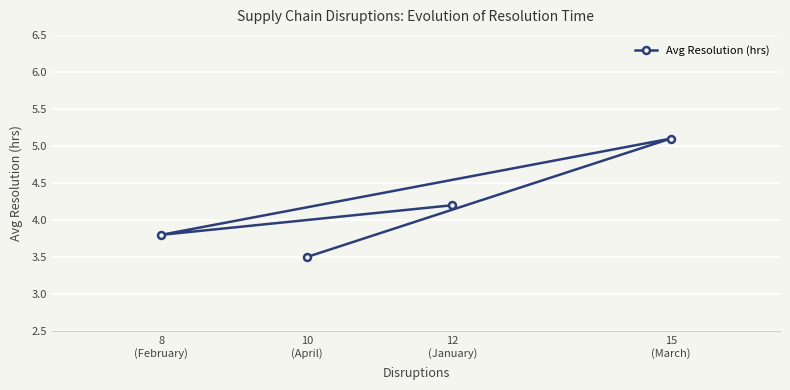

What is the change in value from 8
(February) to 10
(April)?

-0.3